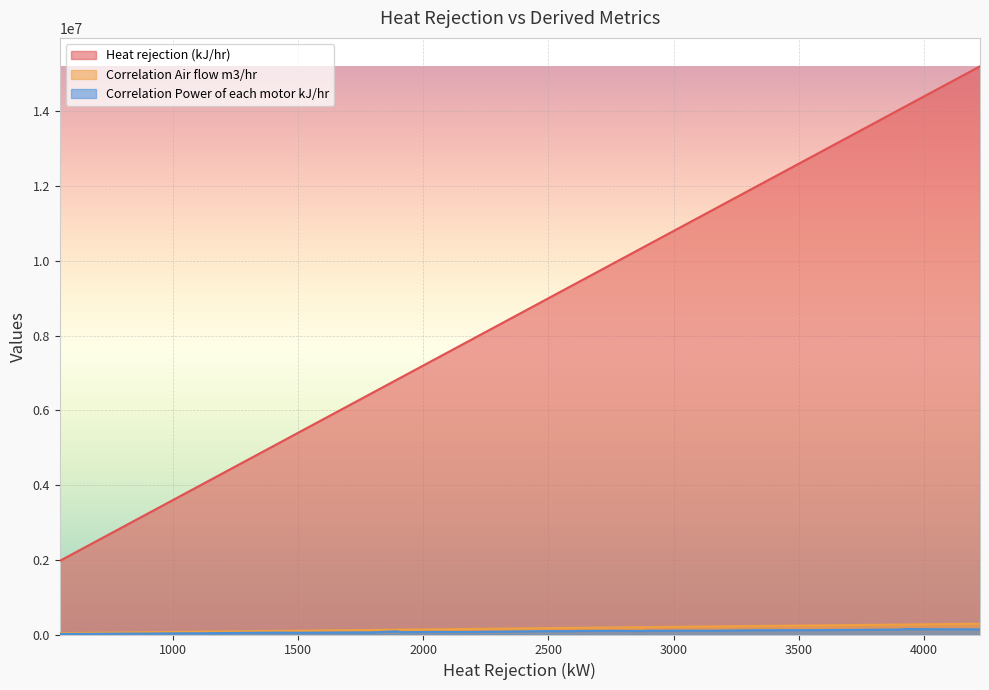

Count the number of data series in this chart.

3